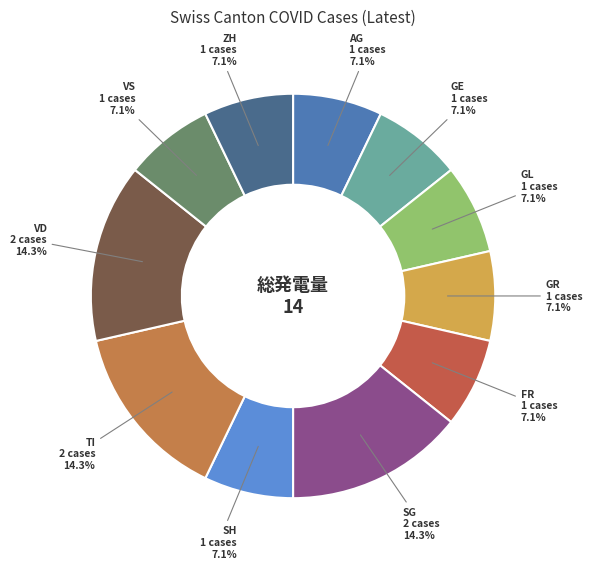

Count the number of slices in the pie.

11